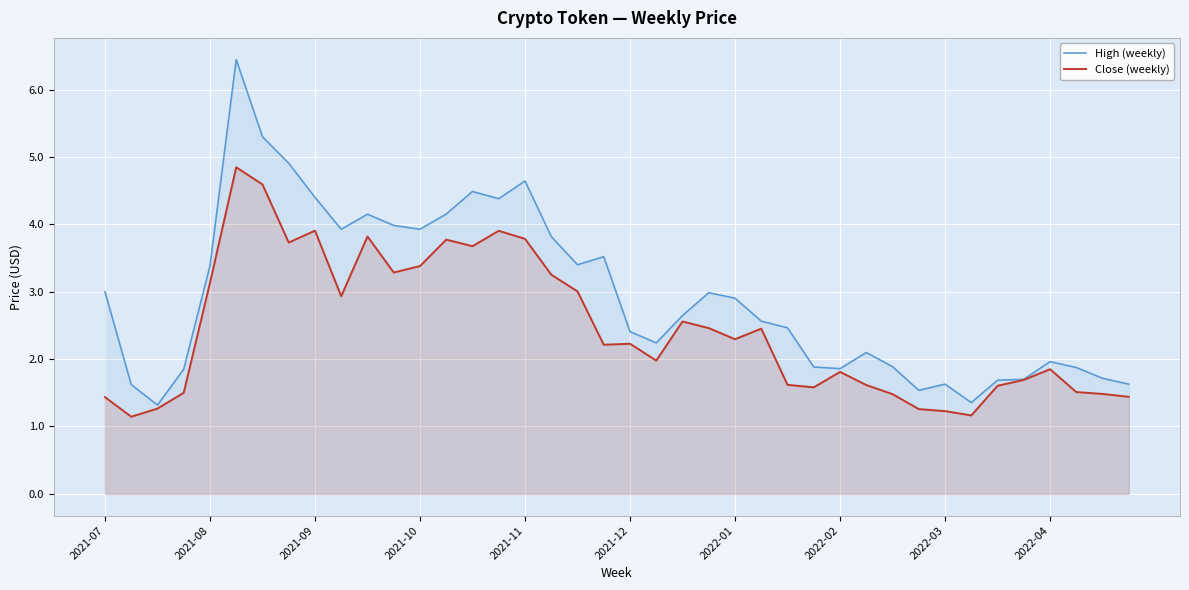

What is the difference between the High (weekly) values at 37 and 25?

0.7